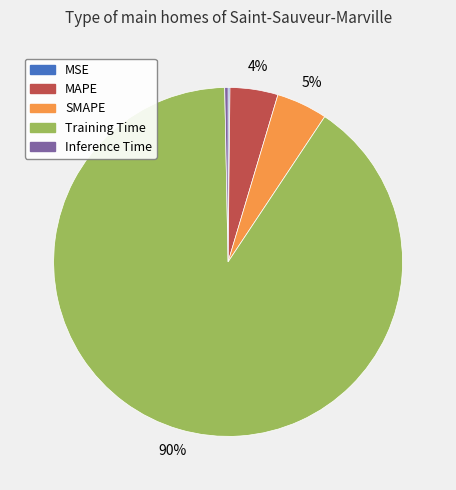

True or false: SMAPE accounts for 5% of the total.

True